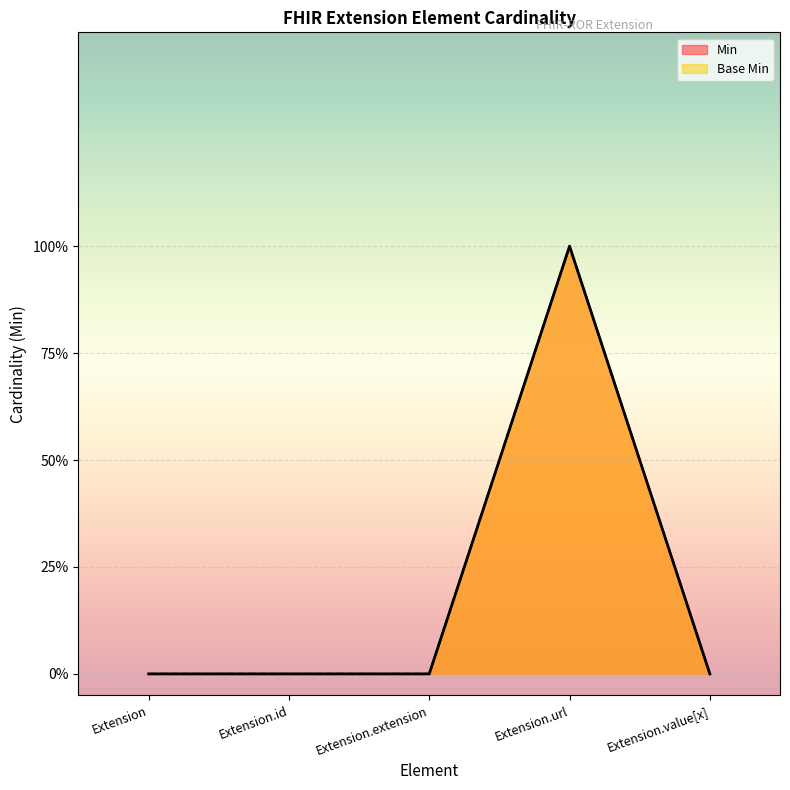

At Extension, list the series in order from largest to smallest.

Min, Base Min